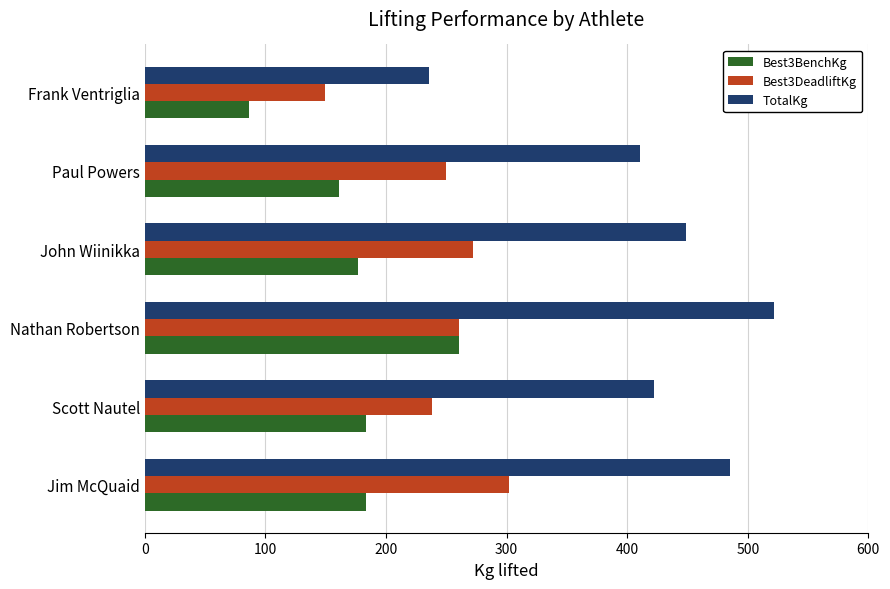

Is it true that TotalKg equals 730.7 at Nathan Robertson?

False